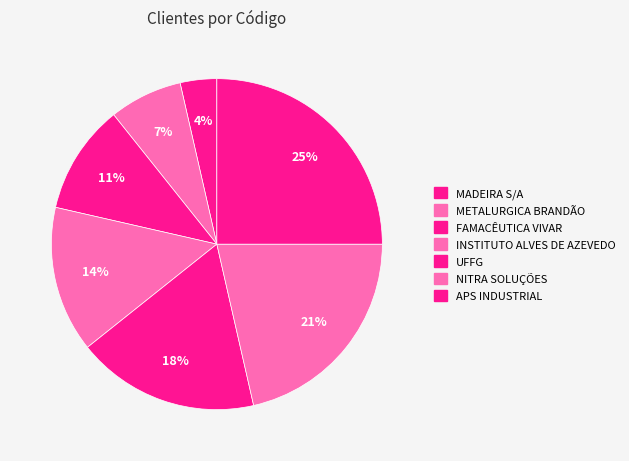

How much of the chart is everything except UFFG?

82.1%